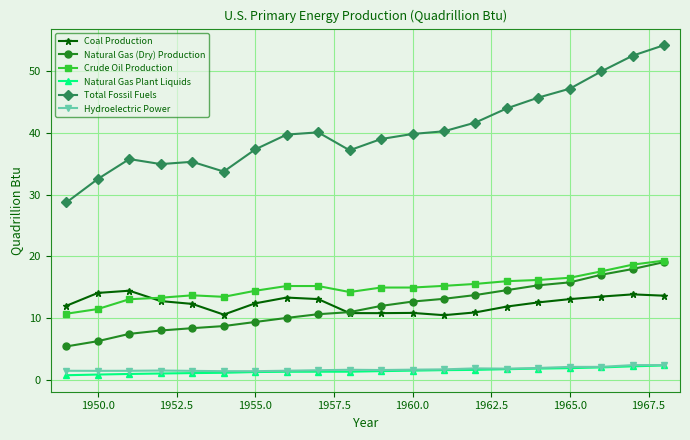

Which series has the widest spread of values?

Total Fossil Fuels